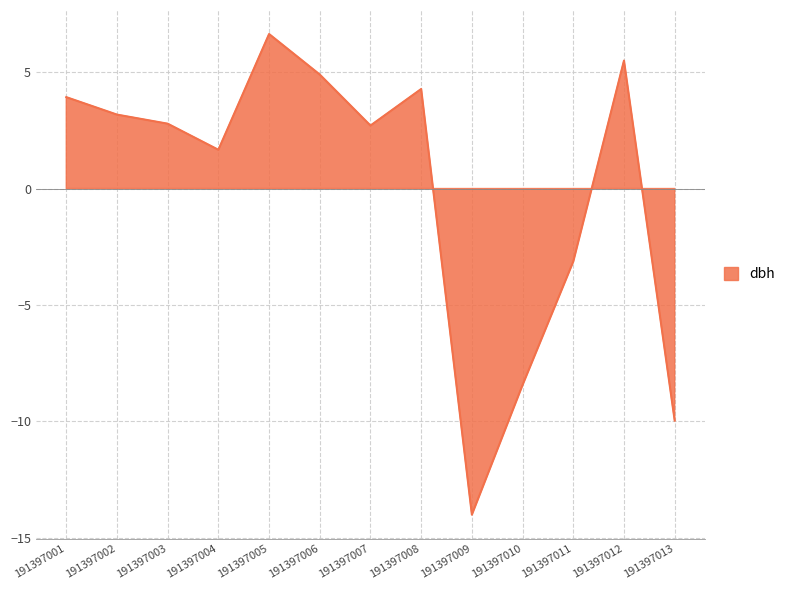

Is it true that the value at 191397011 is -1.3?

False